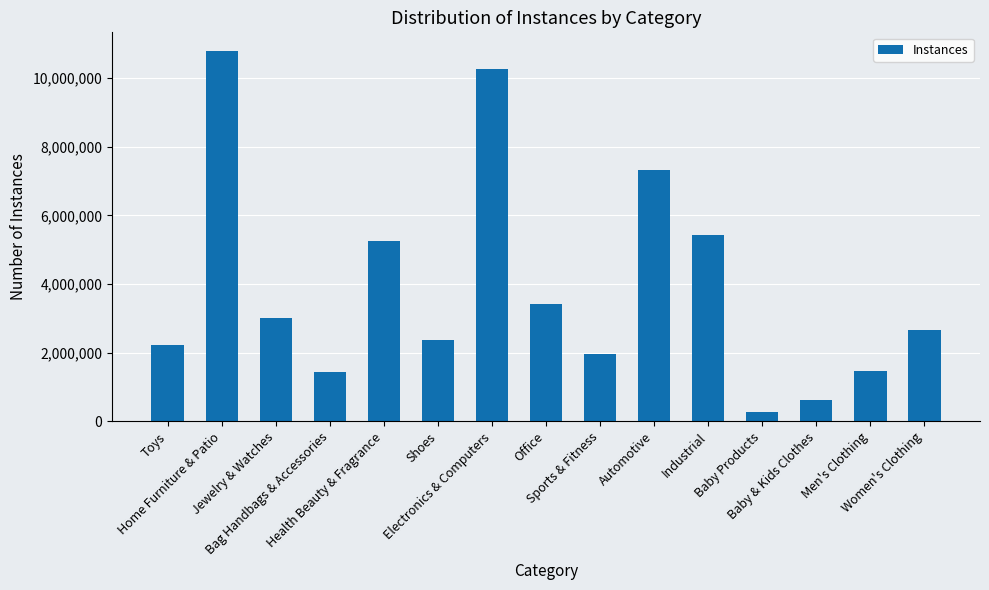

Are the bars grouped side by side (vs. stacked)?

No